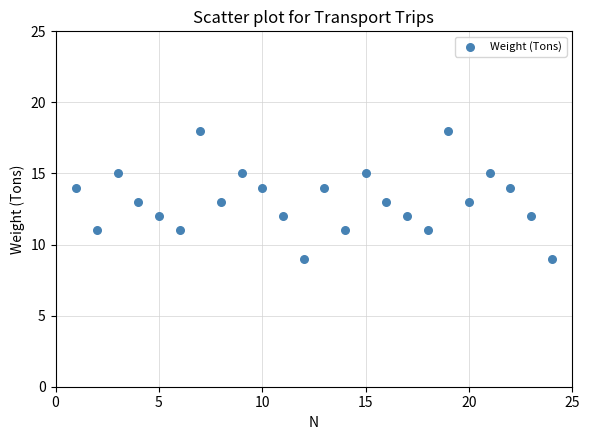

What is the range of X values (max minus min)?

23